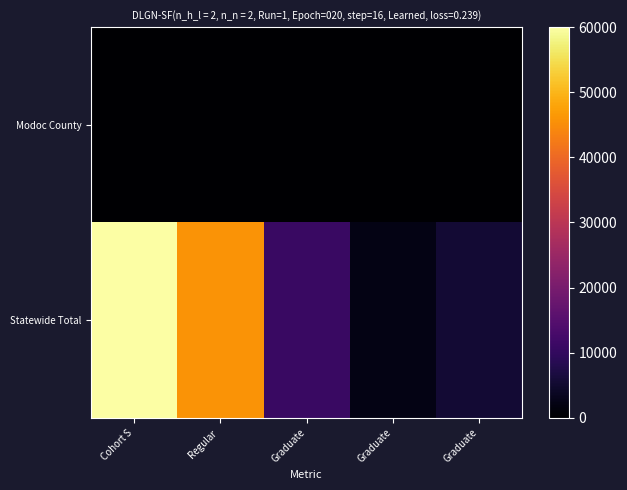

Which label corresponds to the largest value in the chart?

Cohort S